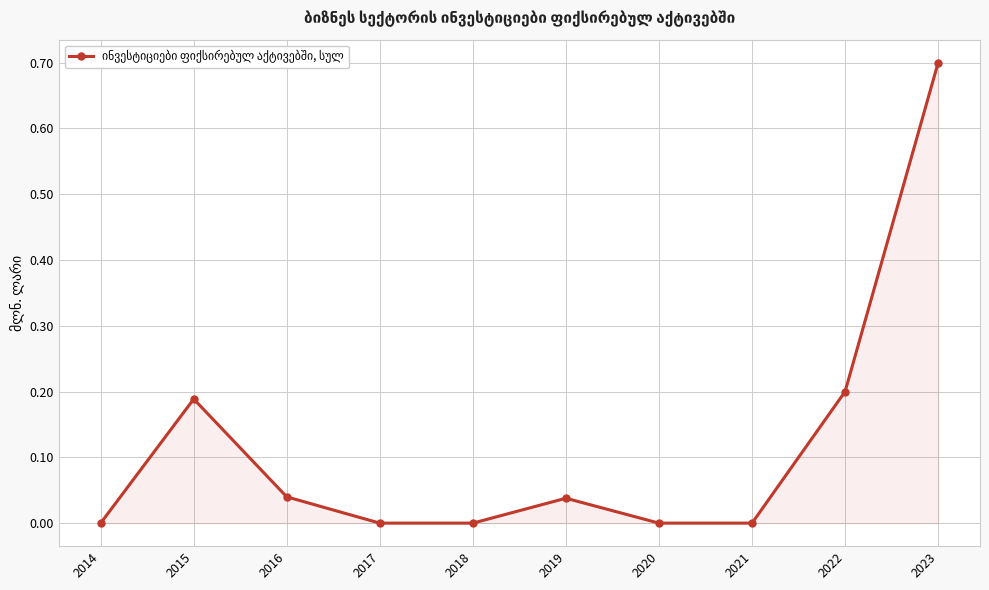

How many interior local peaks (higher than both neighbors) does the data have?

2